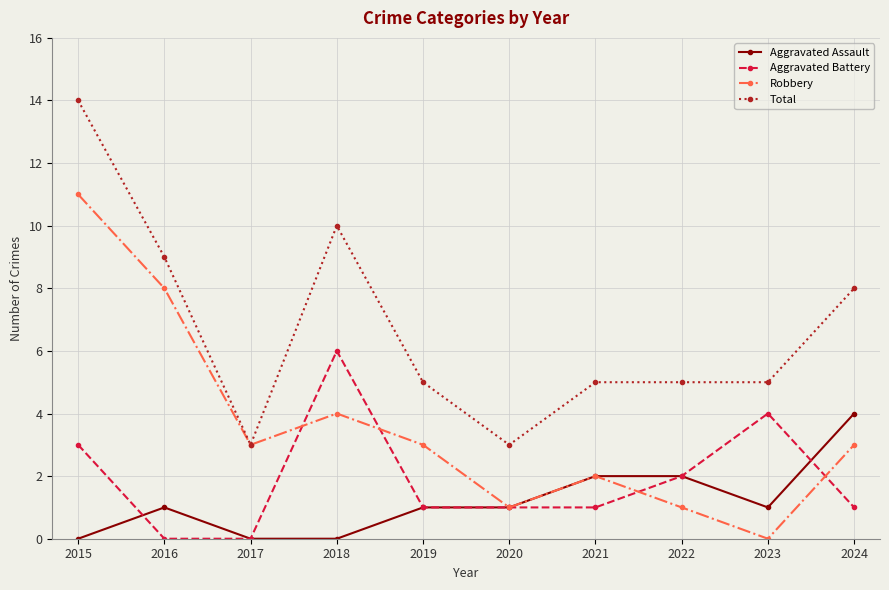

Is it true that Robbery equals 3 at 2017?

True